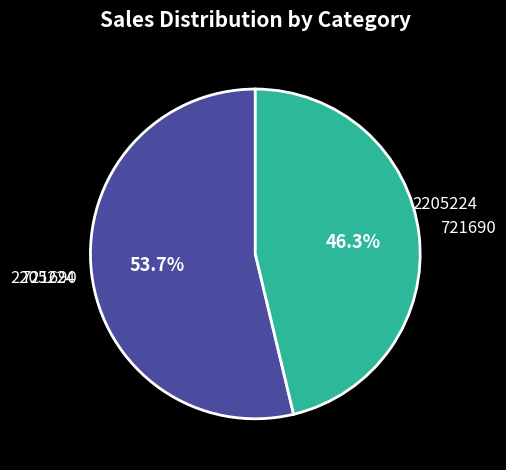

Does any single category account for the majority?

Yes